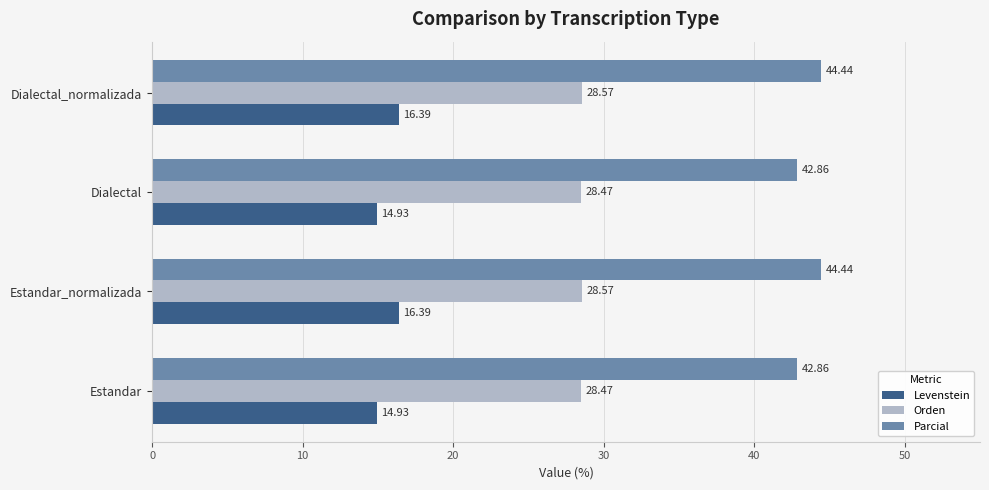

At how many categories does at least one series exceed 27?

4